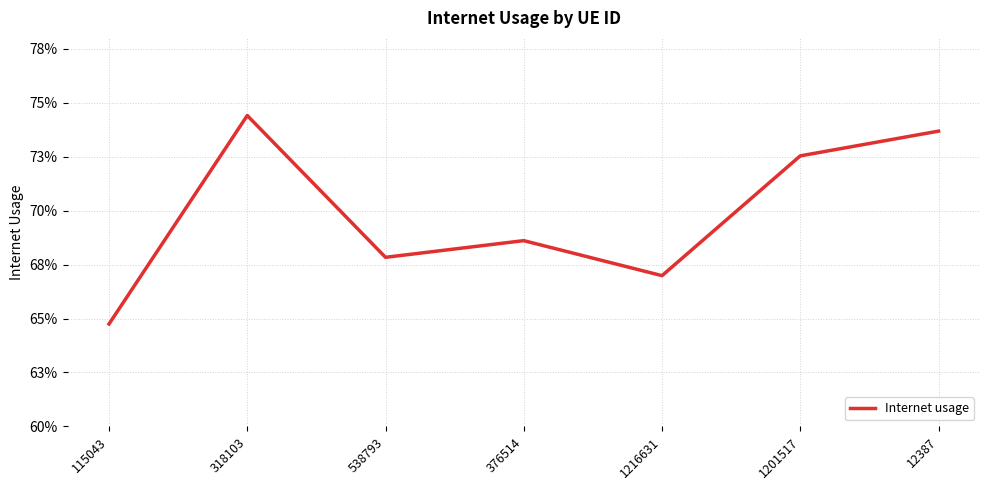

List the labels in order of value, smallest first.

115043, 1216631, 538793, 376514, 1201517, 12387, 318103